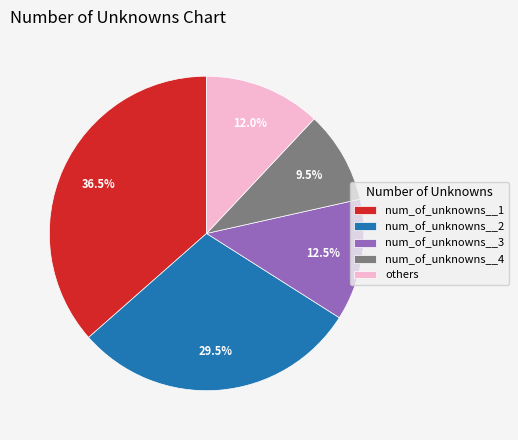

Count the number of slices in the pie.

5